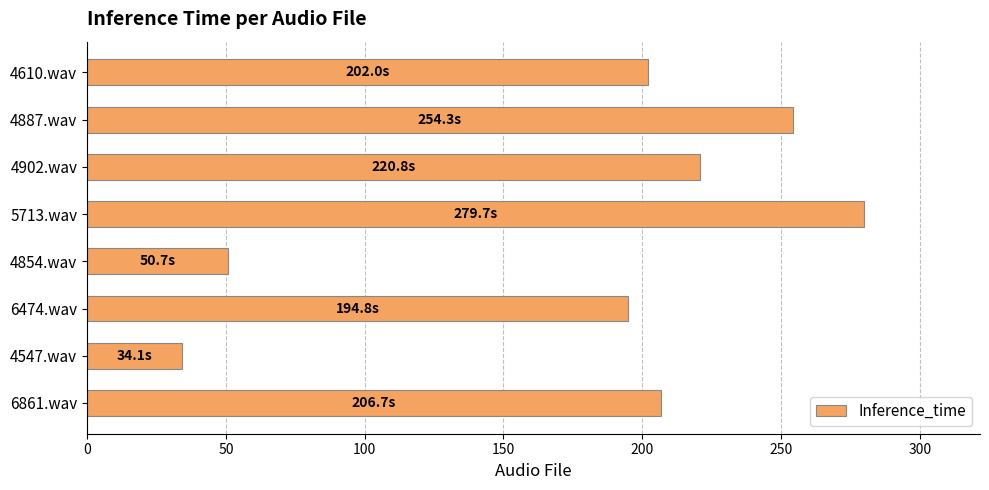

Does the chart contain stacked bars?

No